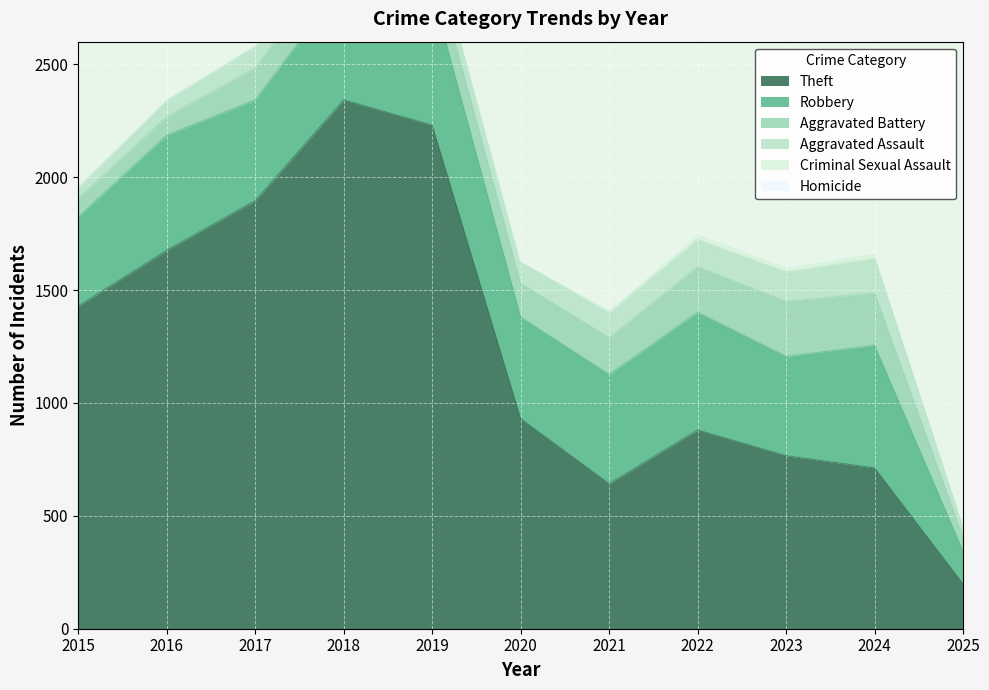

True or false: Criminal Sexual Assault and Aggravated Battery cross at least once.

False